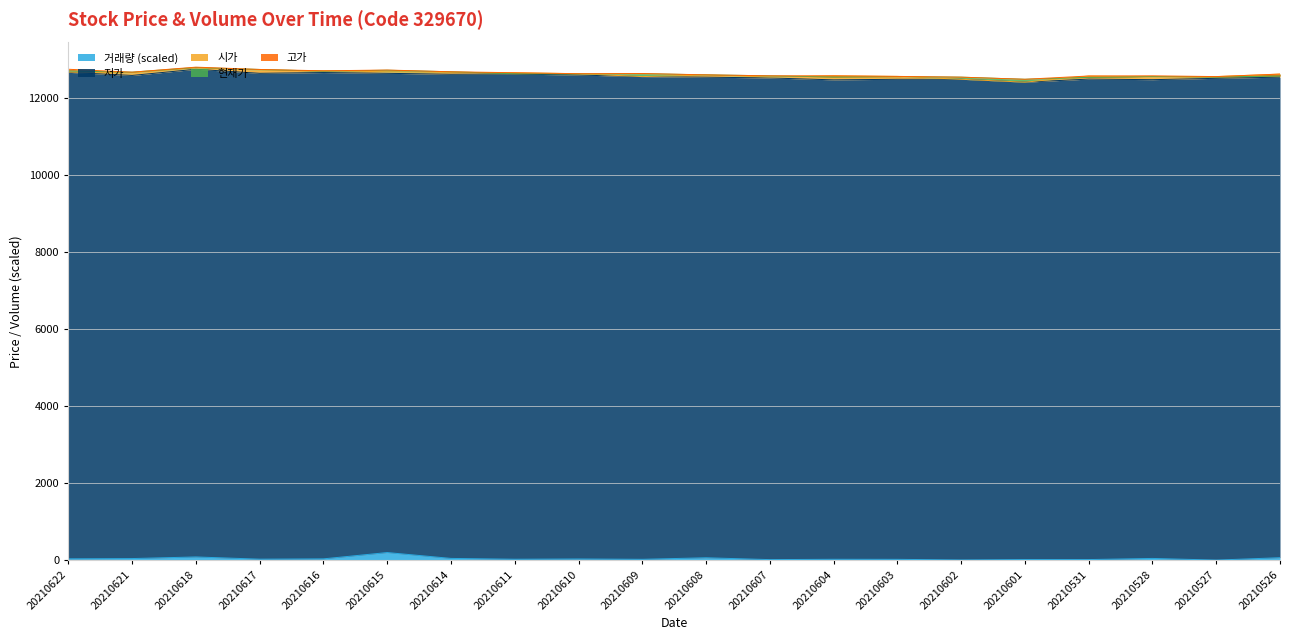

What is the sum of the 현재가 values at 20210531 and 20210526?

25105.0